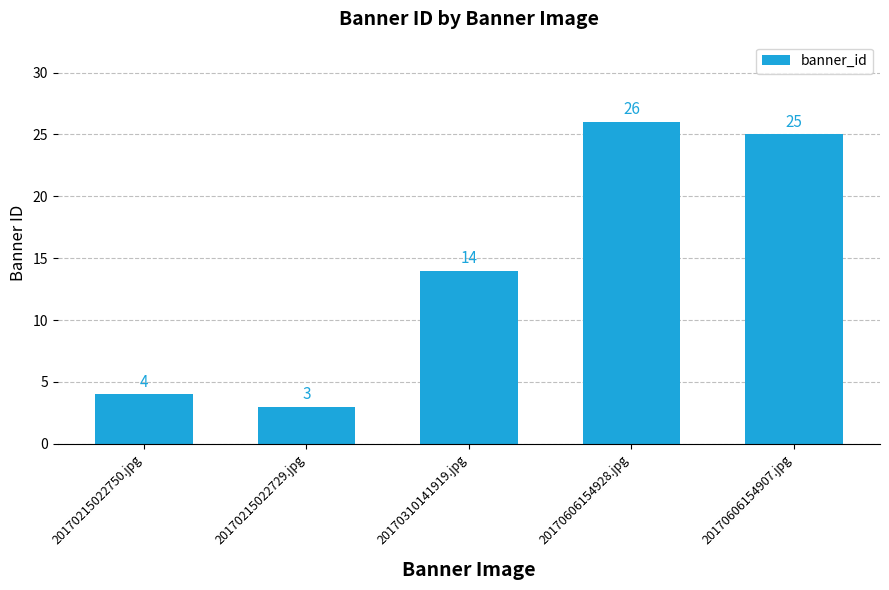

What is the minimum value shown in the chart?

3